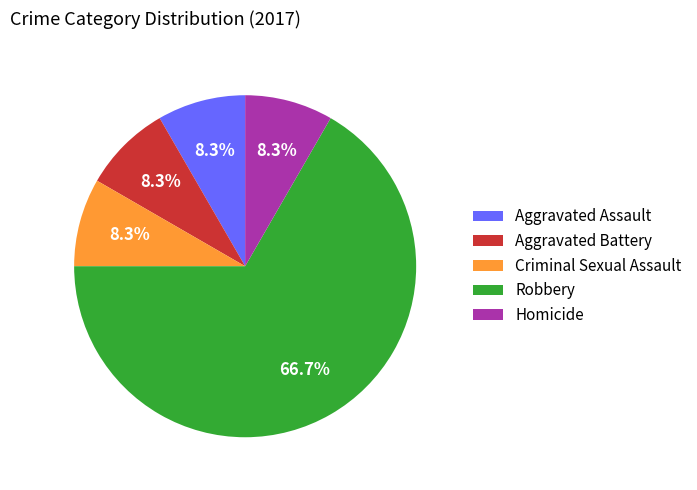

Approximately how many times larger is the value at Criminal Sexual Assault compared to Aggravated Assault?

1.0